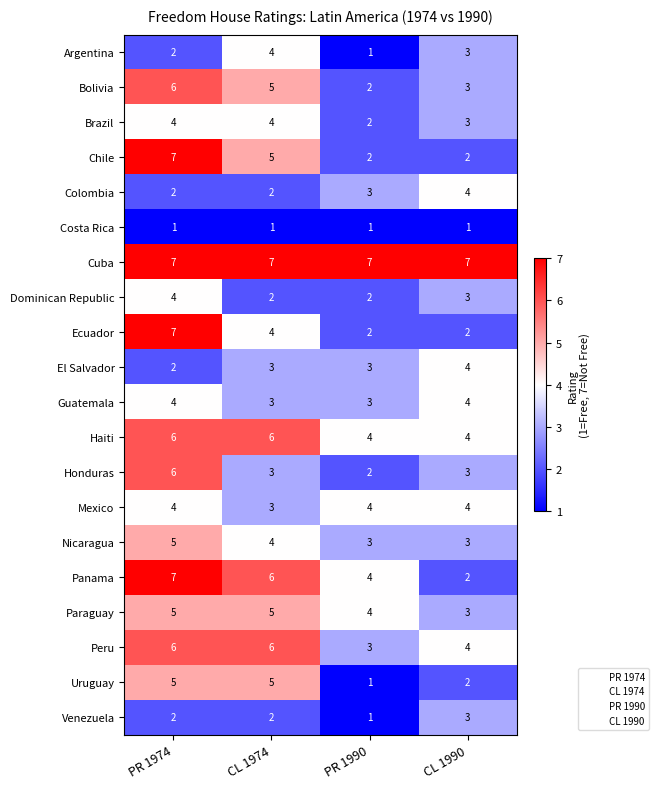

Where is Nicaragua nearest to the value 4?

CL 1974